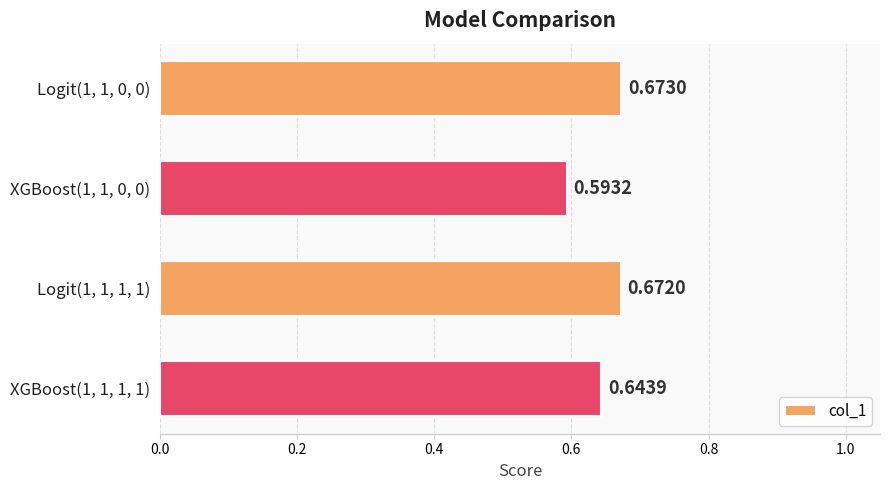

What is the sum of the values at Logit(1, 1, 1, 1) and XGBoost(1, 1, 0, 0)?

1.3